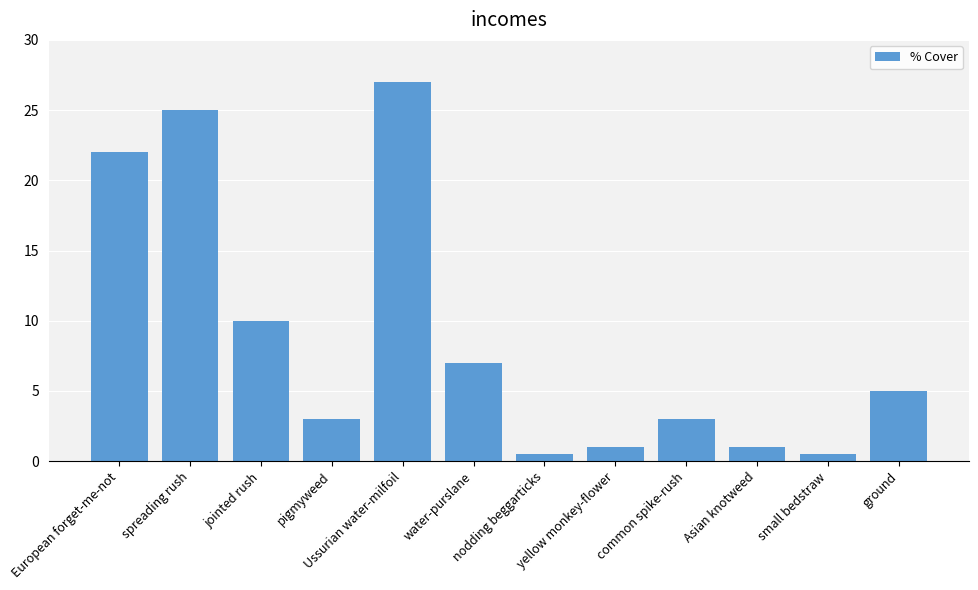

Which category has the highest value across all series?

Ussurian water-milfoil